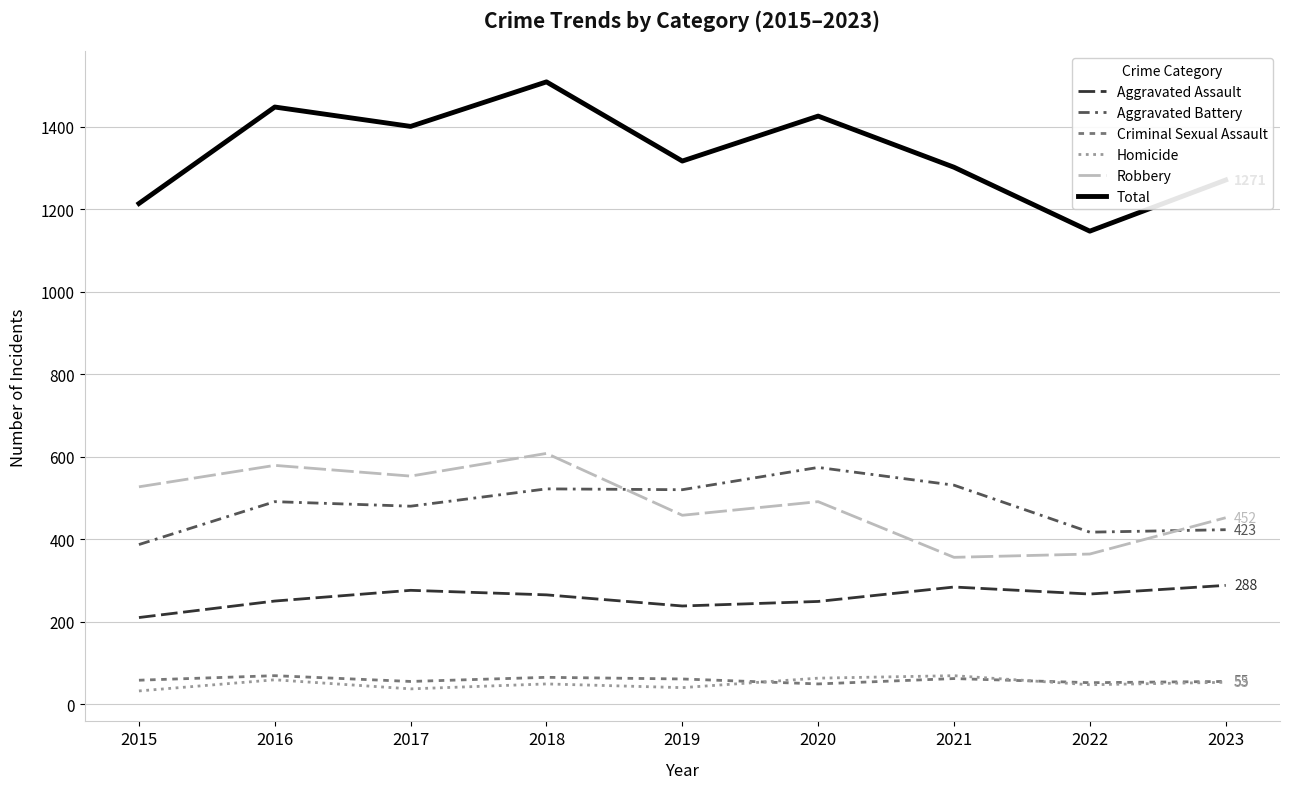

What is the difference between the highest and lowest values at 2018?

1460